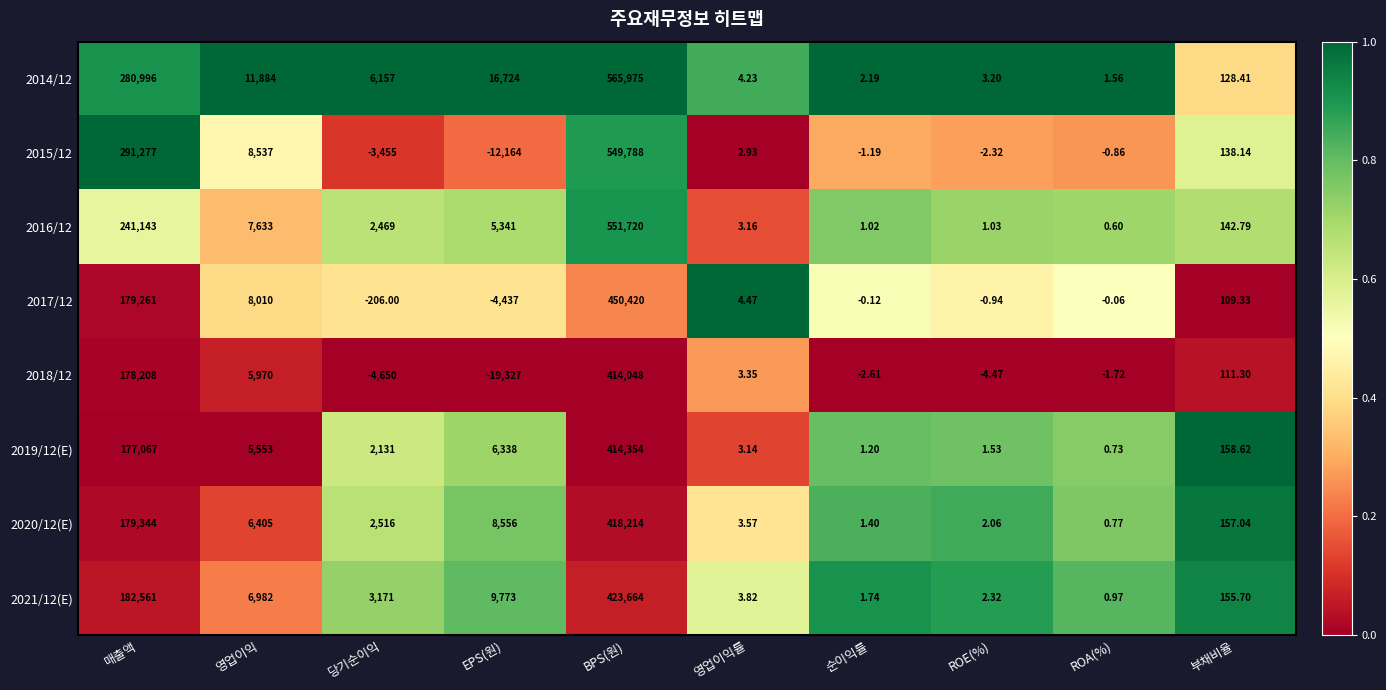

Which category has the highest value in the 2016/12 series?

BPS(원)